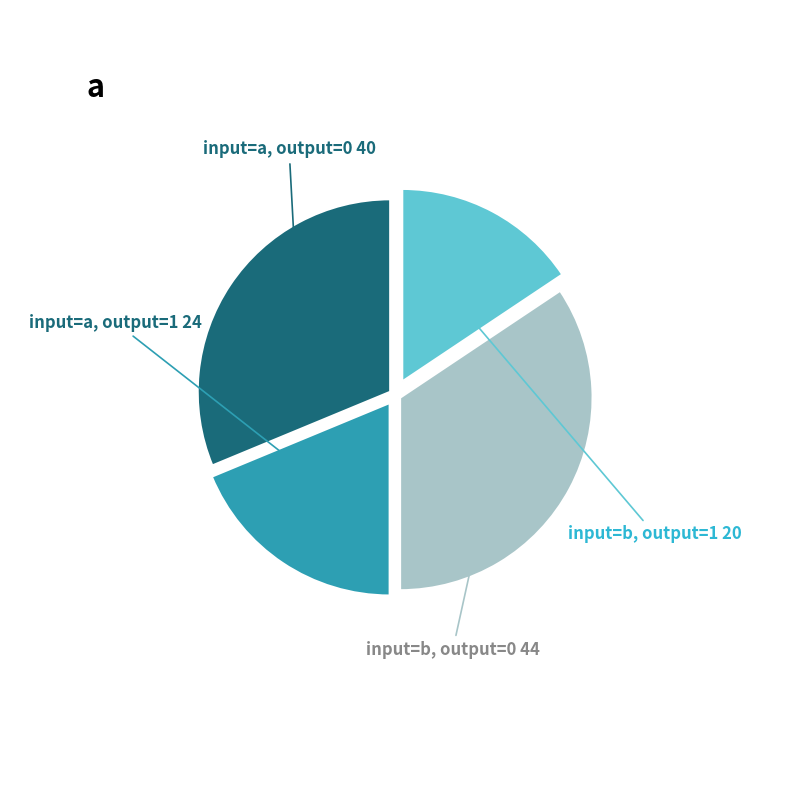

Is input=b, output=1 the majority of the pie?

No